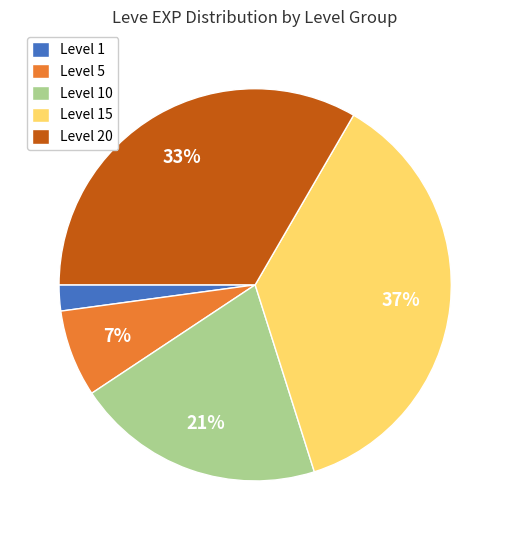

True or false: Level 10 accounts for 9% of the total.

False